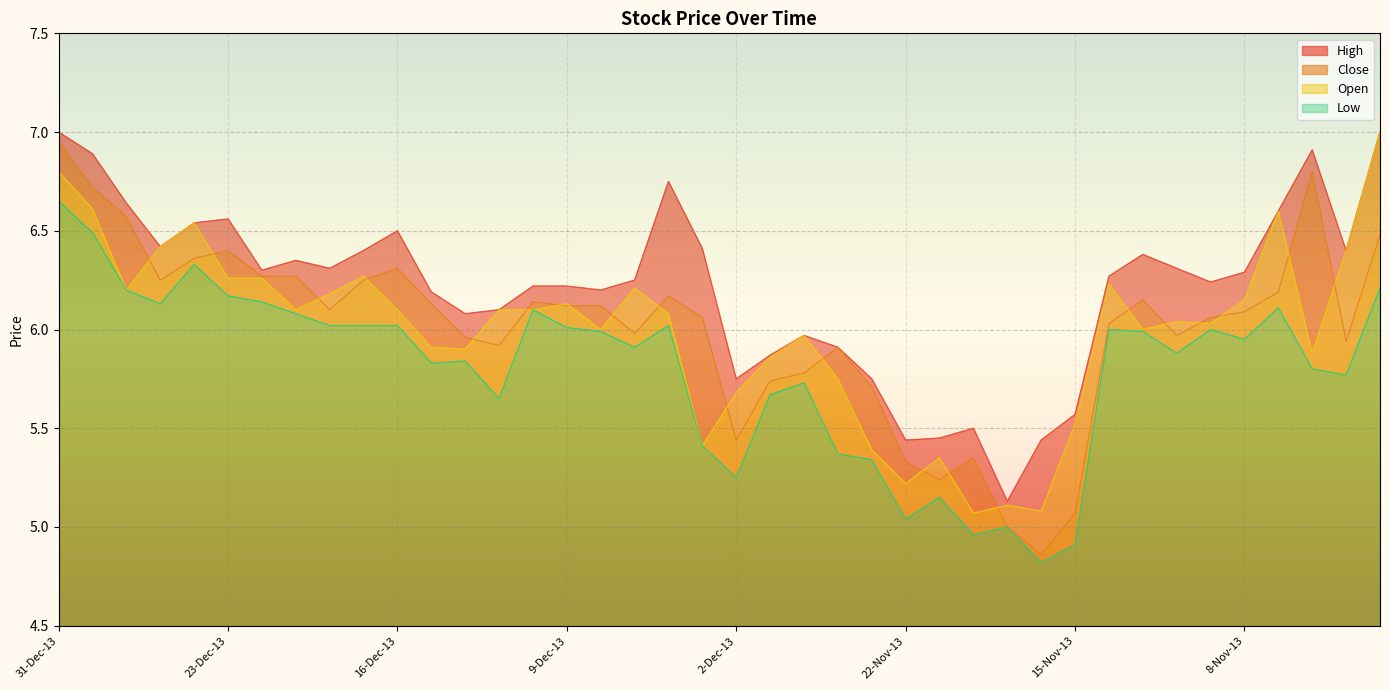

How many series are shown in this chart?

4